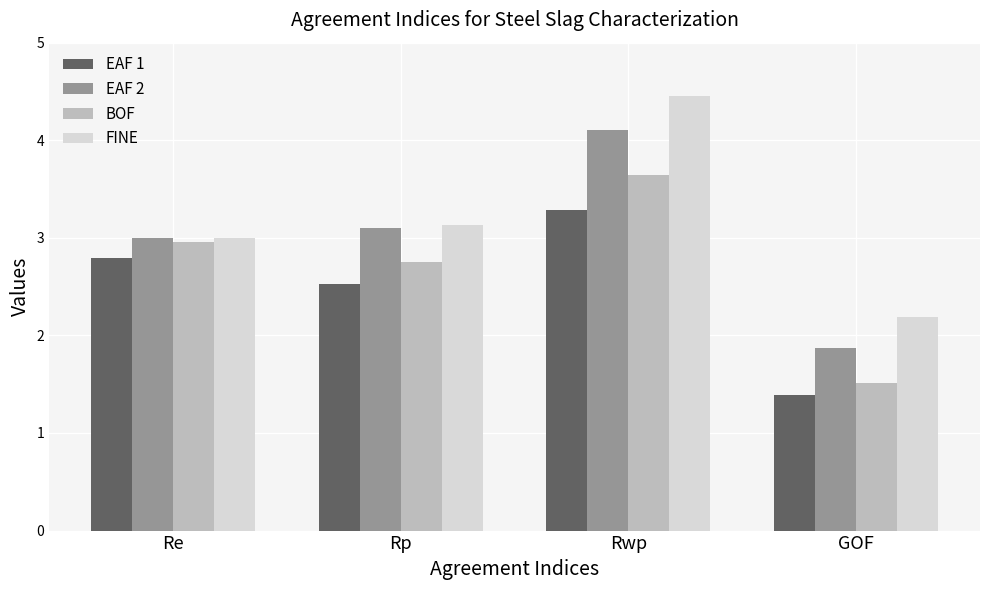

At which category is the sum across all series the highest?

Rwp